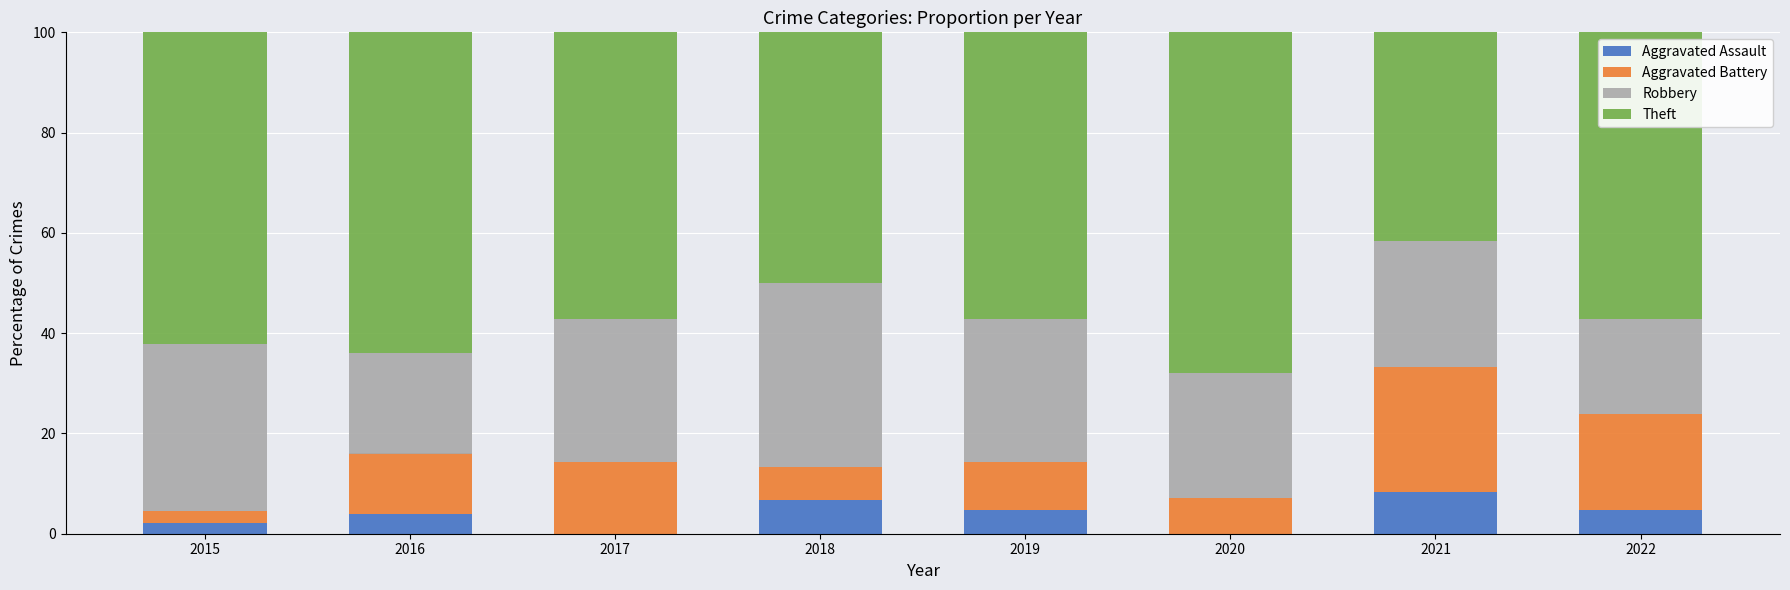

True or false: Aggravated Assault has a value of 5.1 at 2020.

False